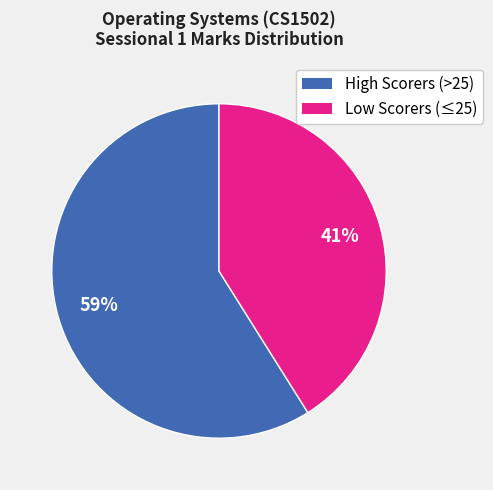

Is there a majority slice in this chart?

Yes